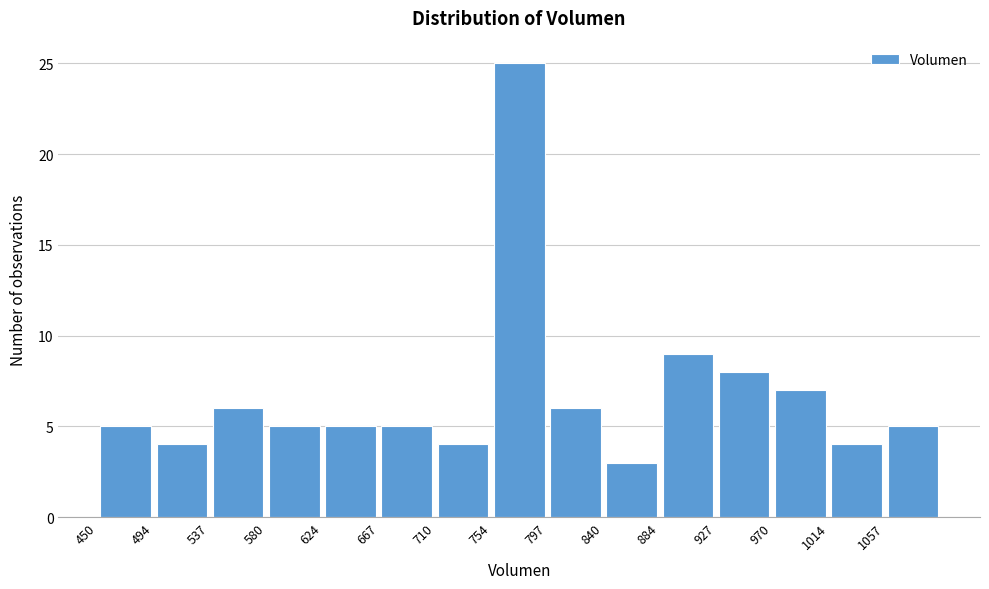

Which range on the x-axis has the tallest bar?

755 to 795